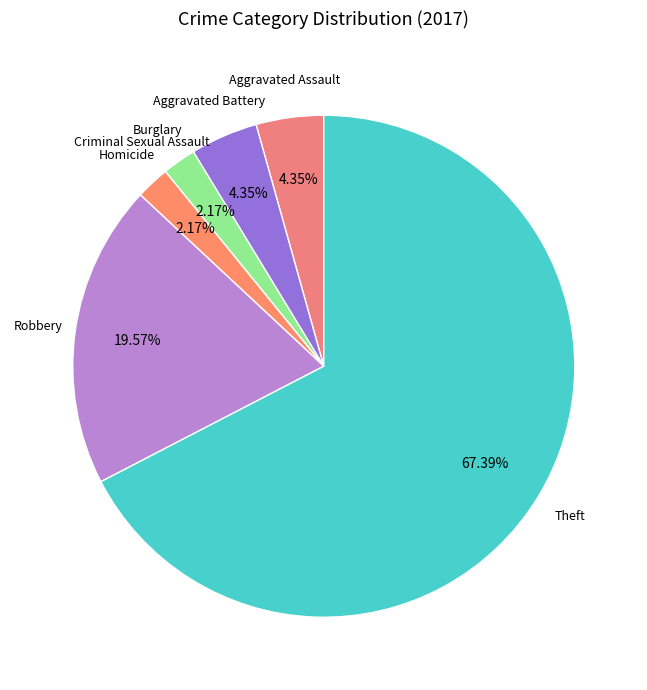

Which slice is the largest?

Theft